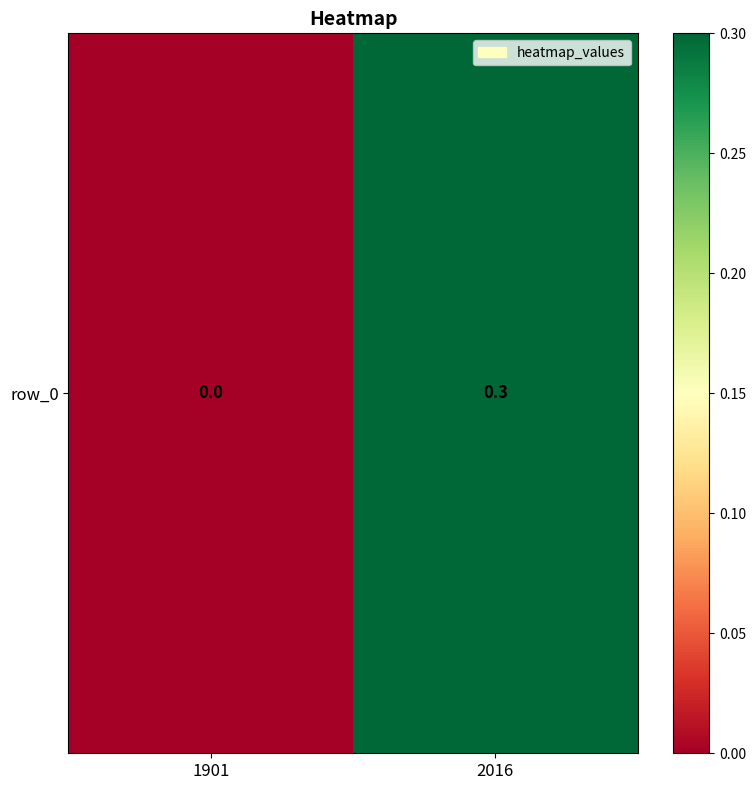

Reading left to right, extract all data points from this chart.

1901=0.0	2016=0.3